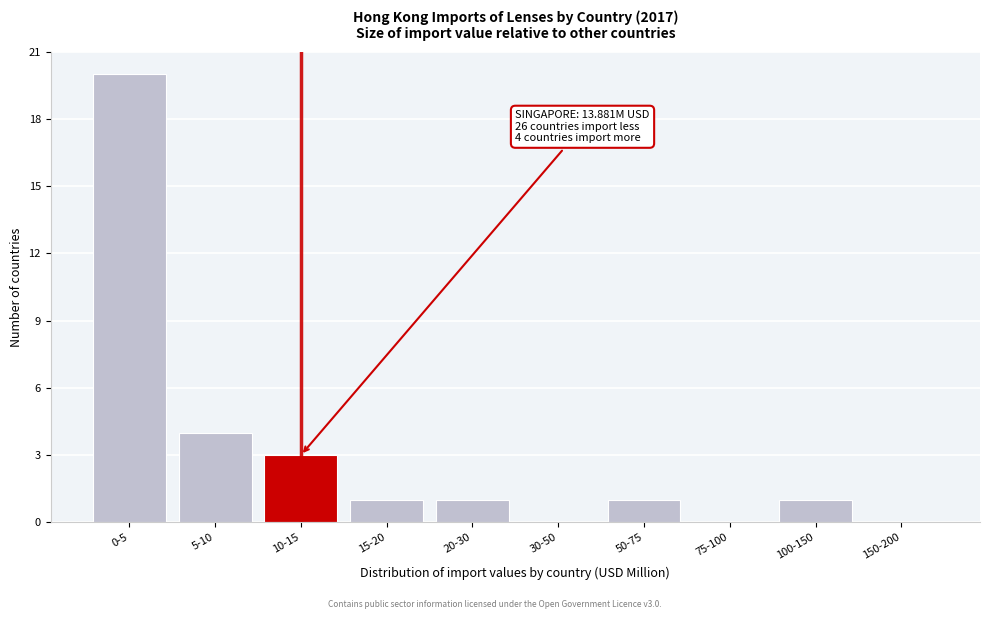

Reading left to right, extract all data points from this chart.

0-5=20	5-10=4	10-15=3	15-20=1	20-30=1	30-50=0	50-75=1	75-100=0	100-150=1	150-200=0